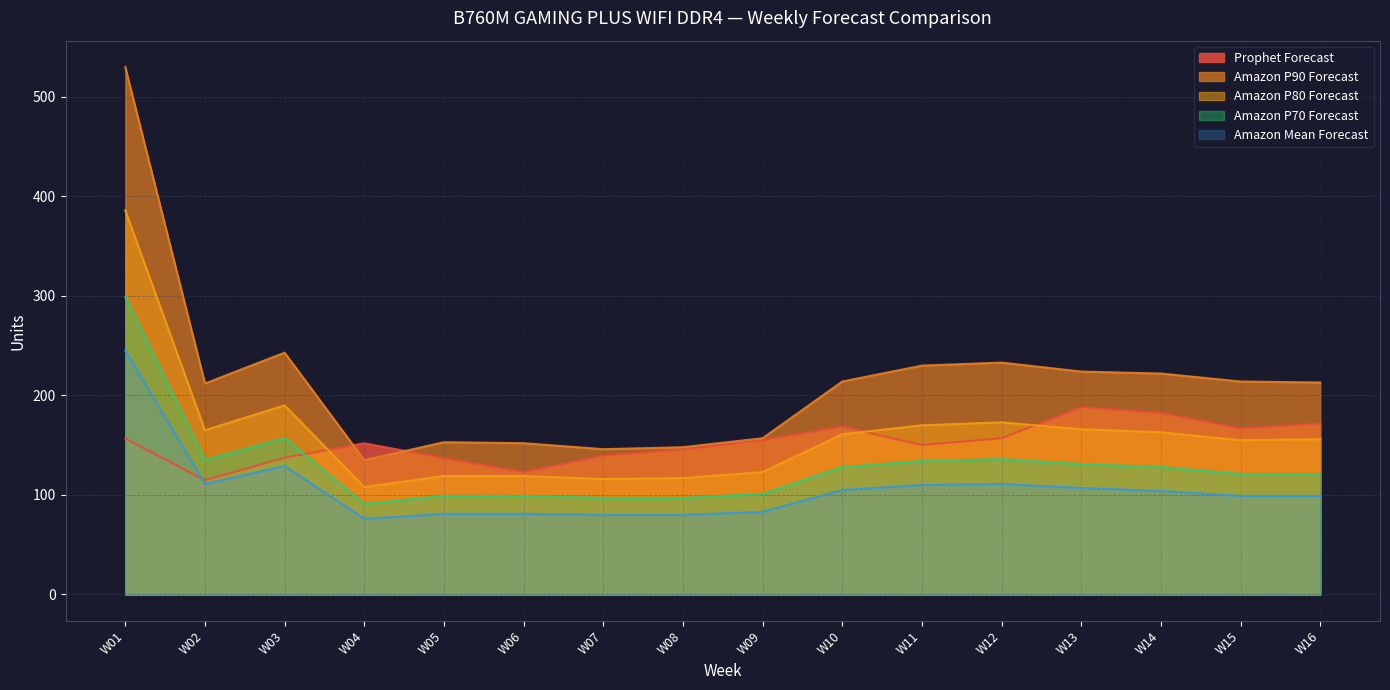

How many values in the Amazon P70 Forecast series are below 128?

8